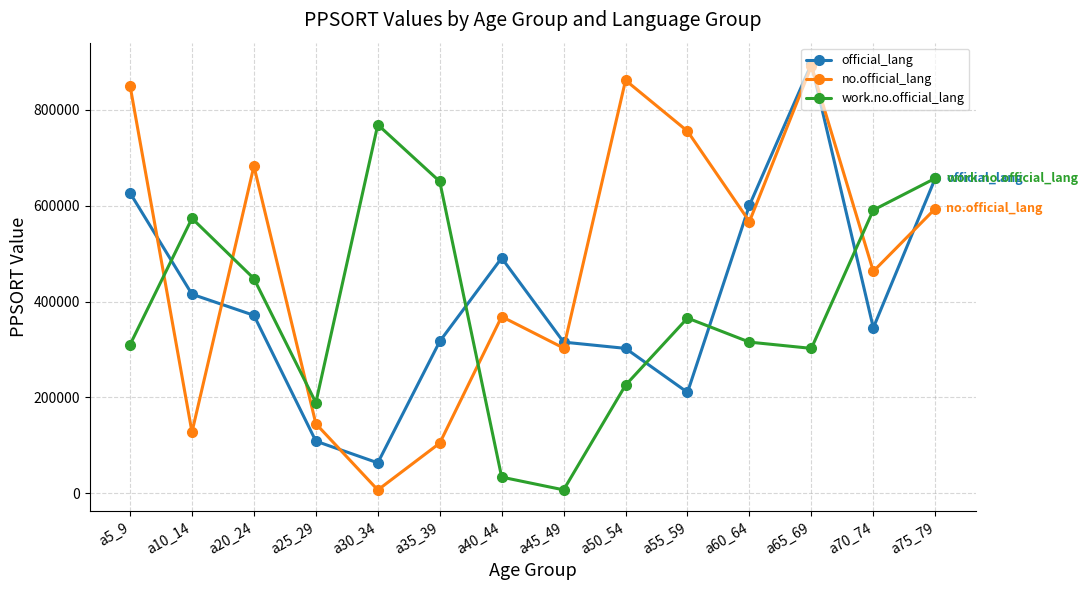

What is the label of the 10th point from the right?

a30_34